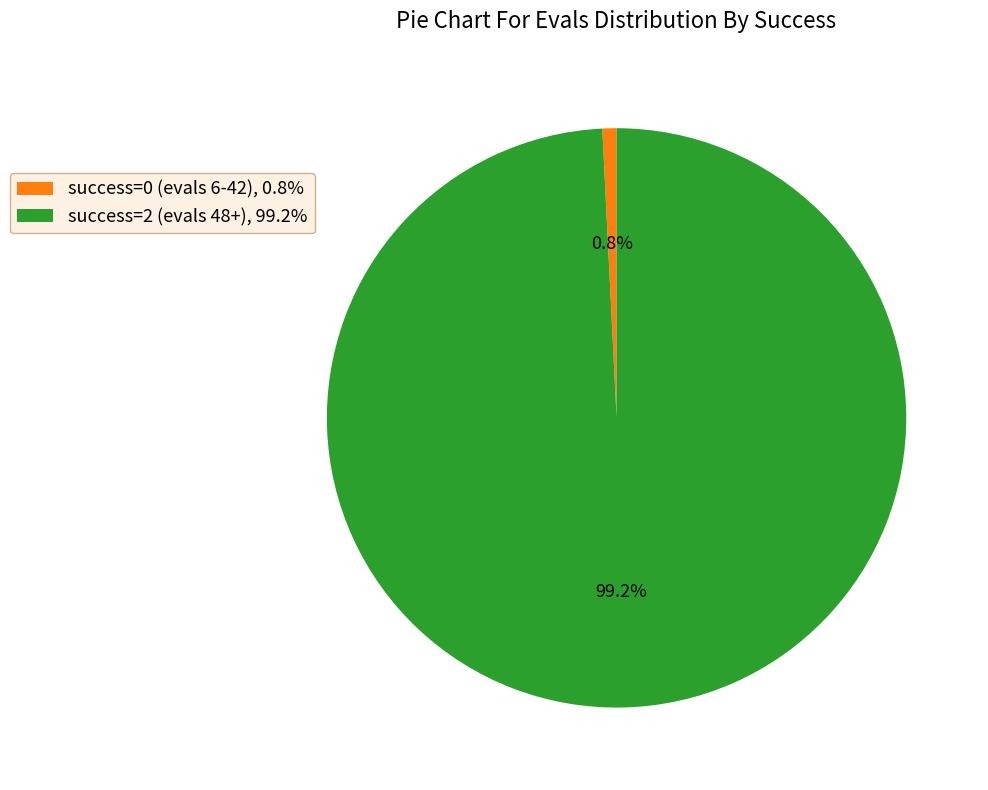

Rank the categories by value from lowest to highest.

success=0 (evals 6-42), 0.8%, success=2 (evals 48+), 99.2%